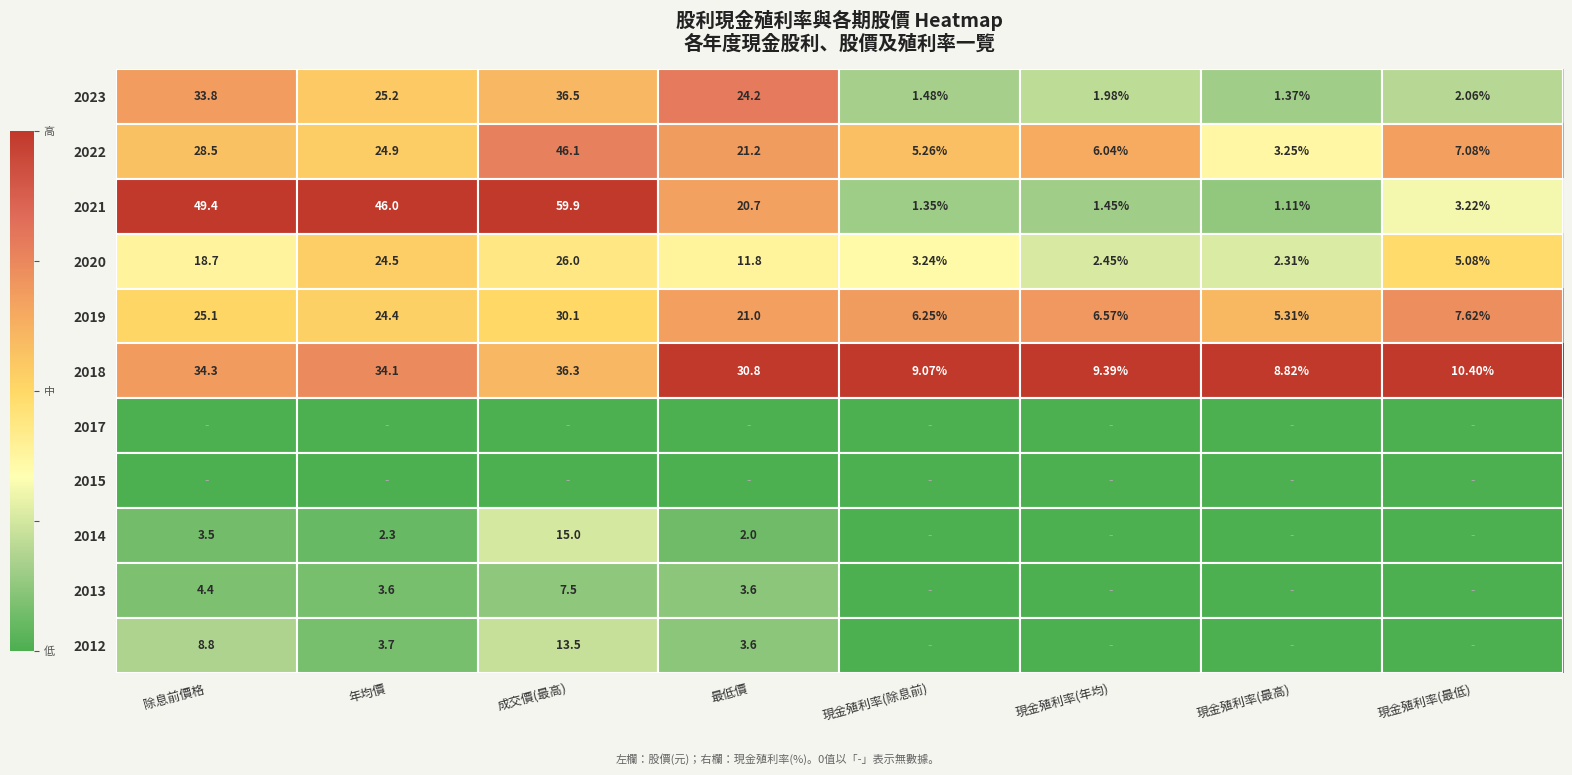

Is the value of 2020 at 現金殖利率(最高) greater than the value of 2018 at 除息前價格?

No